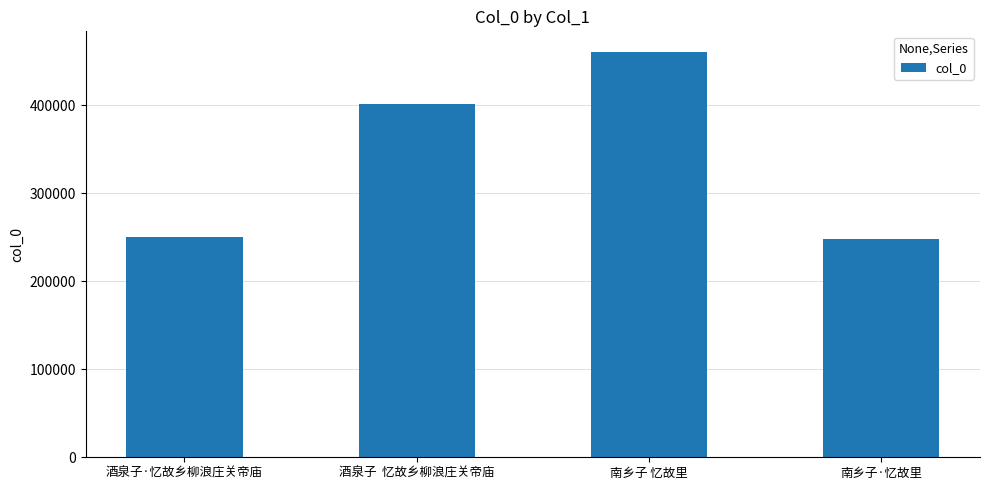

What is the difference between the maximum and minimum values?

212702